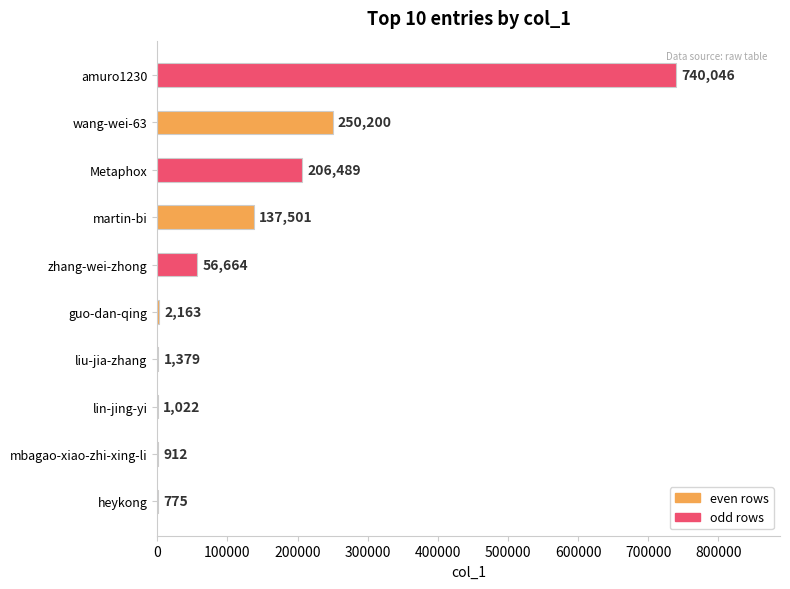

Reading bottom to top, transcribe all the data shown in this chart.

heykong=775	mbagao-xiao-zhi-xing-li=912	lin-jing-yi=1022	liu-jia-zhang=1379	guo-dan-qing=2163	zhang-wei-zhong=56664	martin-bi=137501	Metaphox=206489	wang-wei-63=250200	amuro1230=740046